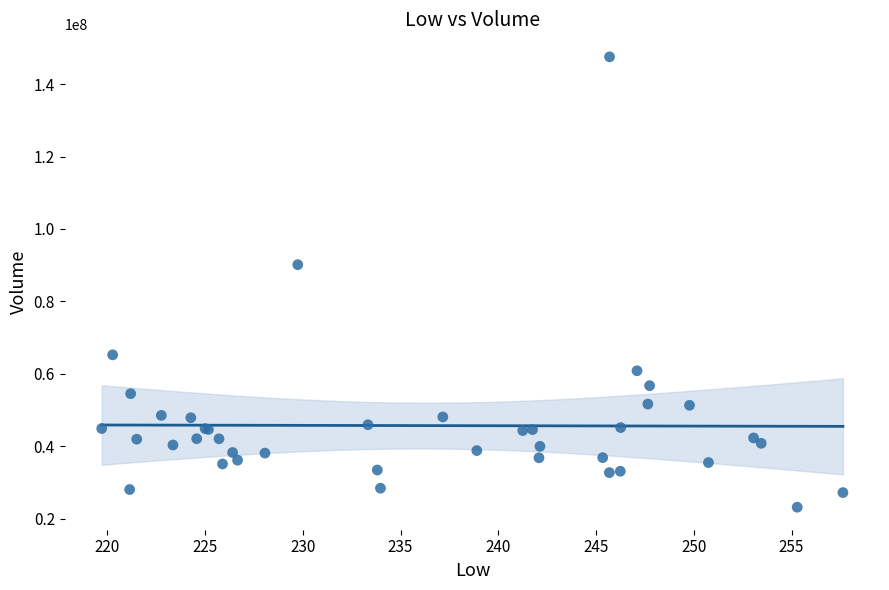

What Y value in the scatter plot is closest to 85364986?

90152832